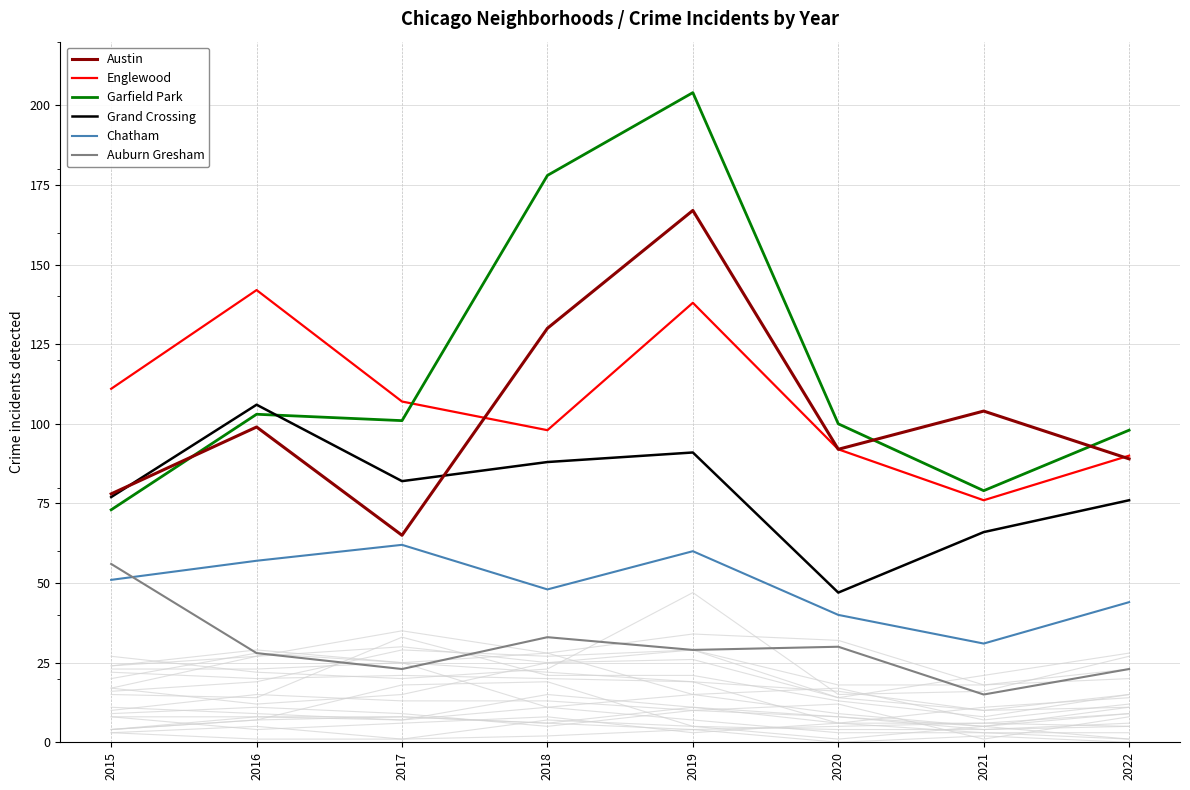

True or false: Chatham has a value of 67 at 2015.

False